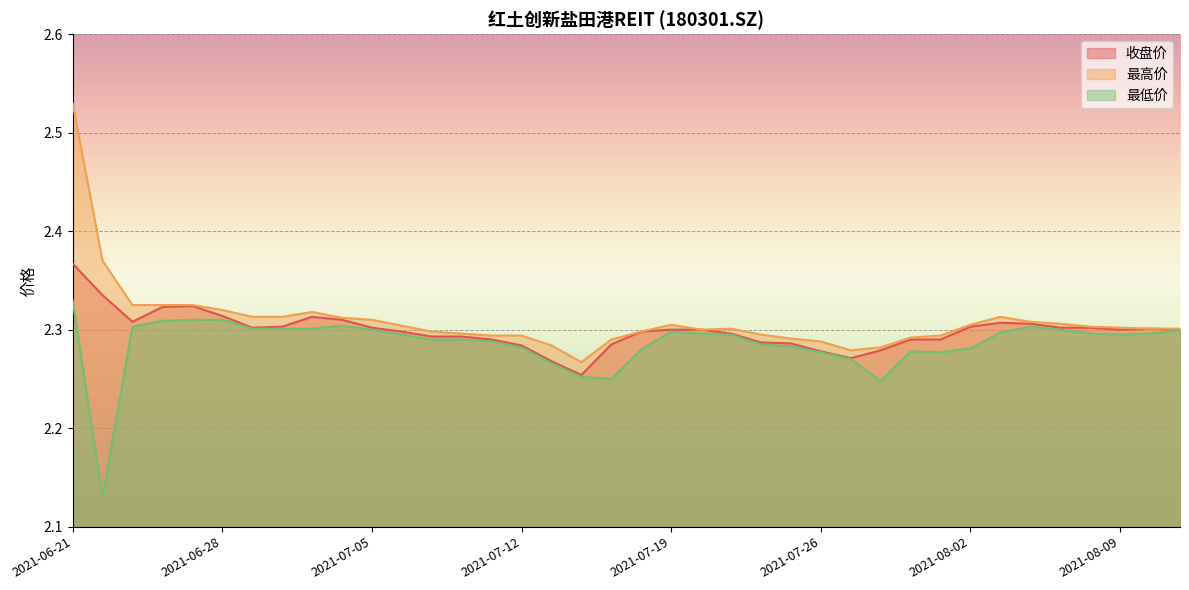

What are all the series names shown in the legend?

收盘价, 最高价, 最低价